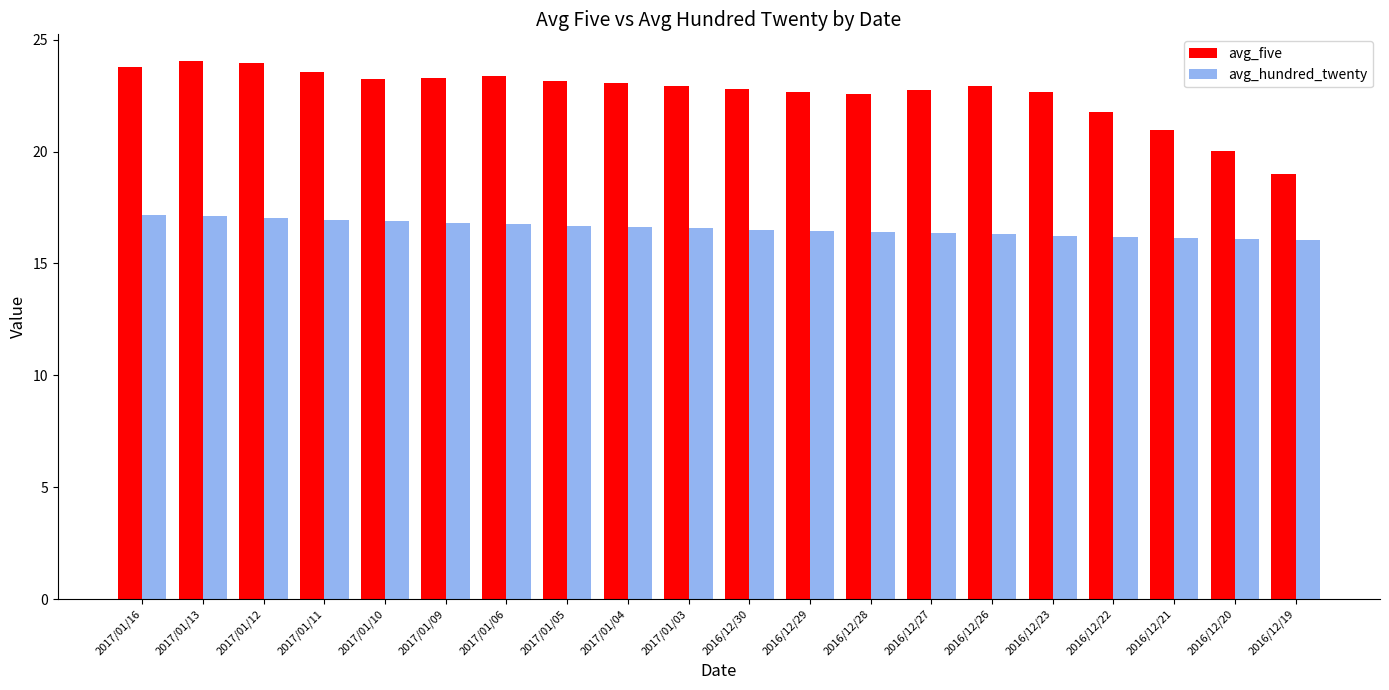

List the series in order of their peak value, highest first.

avg_five, avg_hundred_twenty